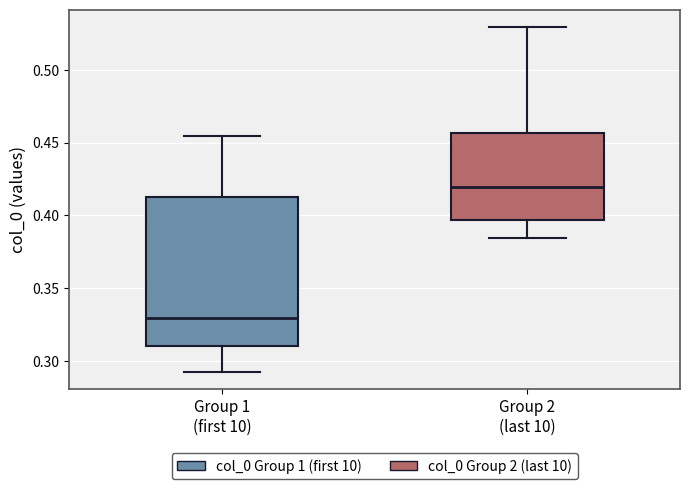

Reading left to right, read every box against the y-axis: the position of its median line, the range the box covers, and the ends of its whiskers. The values are not printed on the chart, so give them approximately, as read against the axis.

Group 1 (first 10): median 0.330, box 0.310 to 0.415, whiskers 0.290 to 0.455
Group 2 (last 10): median 0.420, box 0.395 to 0.455, whiskers 0.385 to 0.530